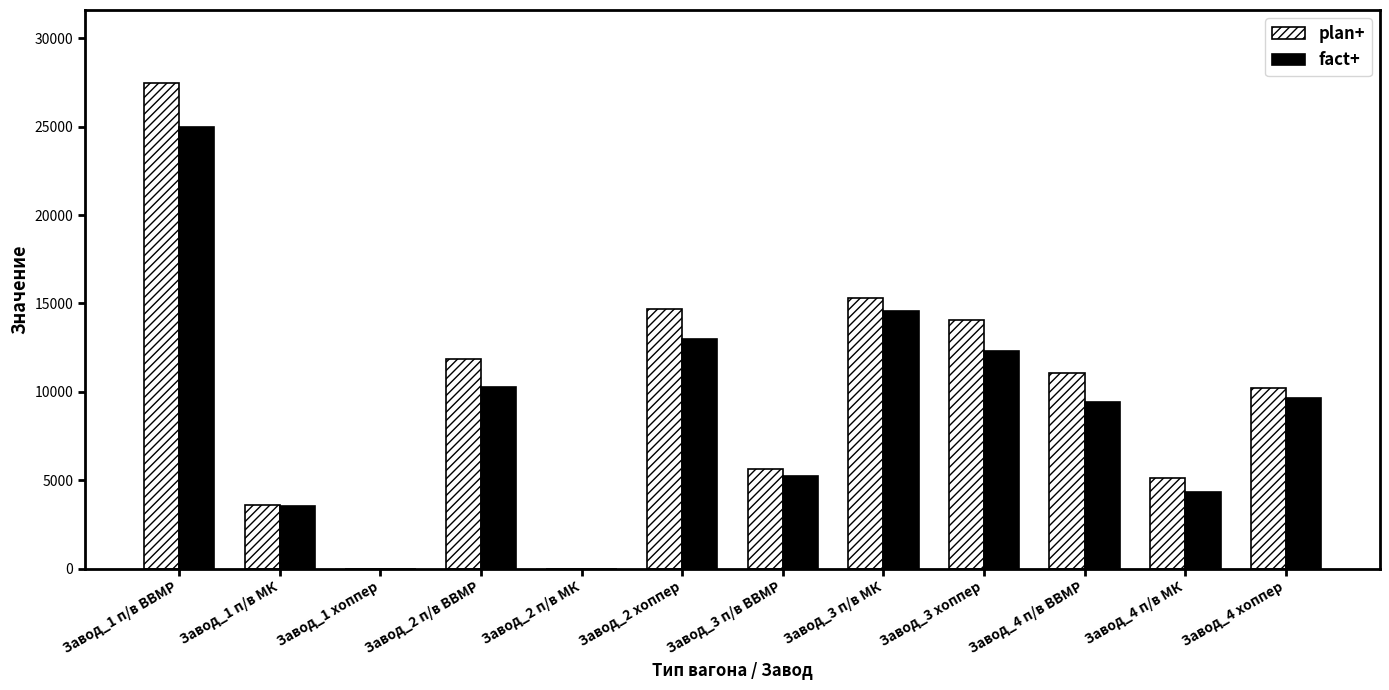

The value of fact+ at Завод_3 хоппер is 7493. True or false?

False